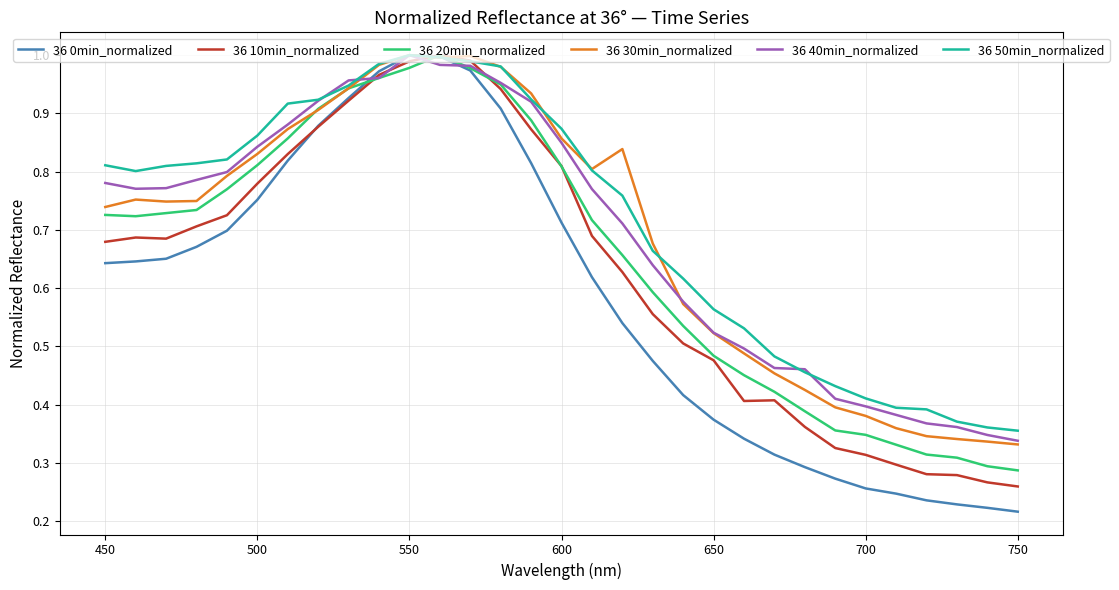

Which series has the largest range (max minus min)?

36 0min_normalized